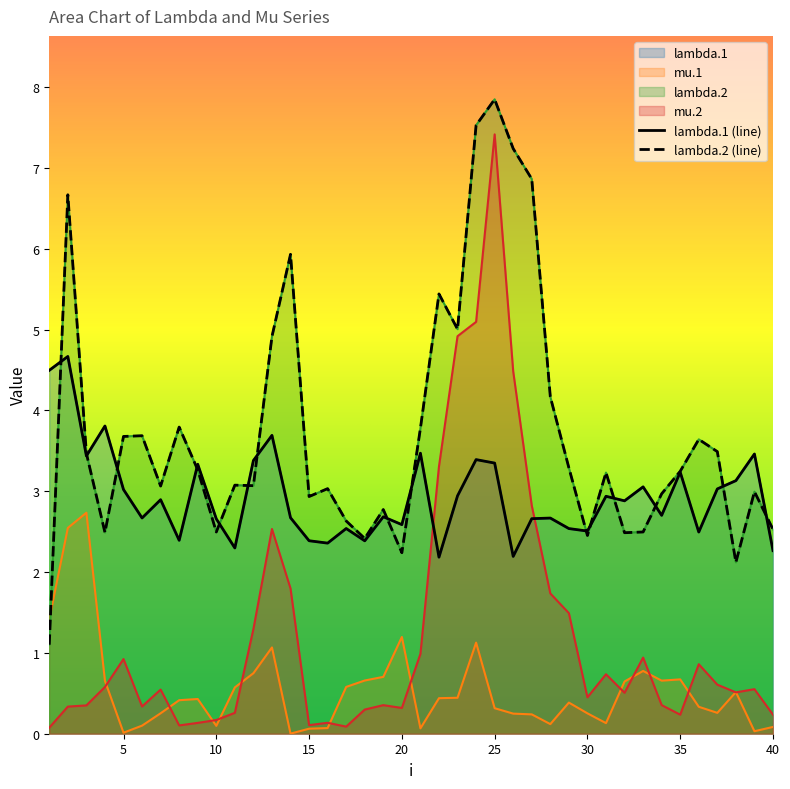

Is it true that mu.1 equals 0.3 at 7?

True